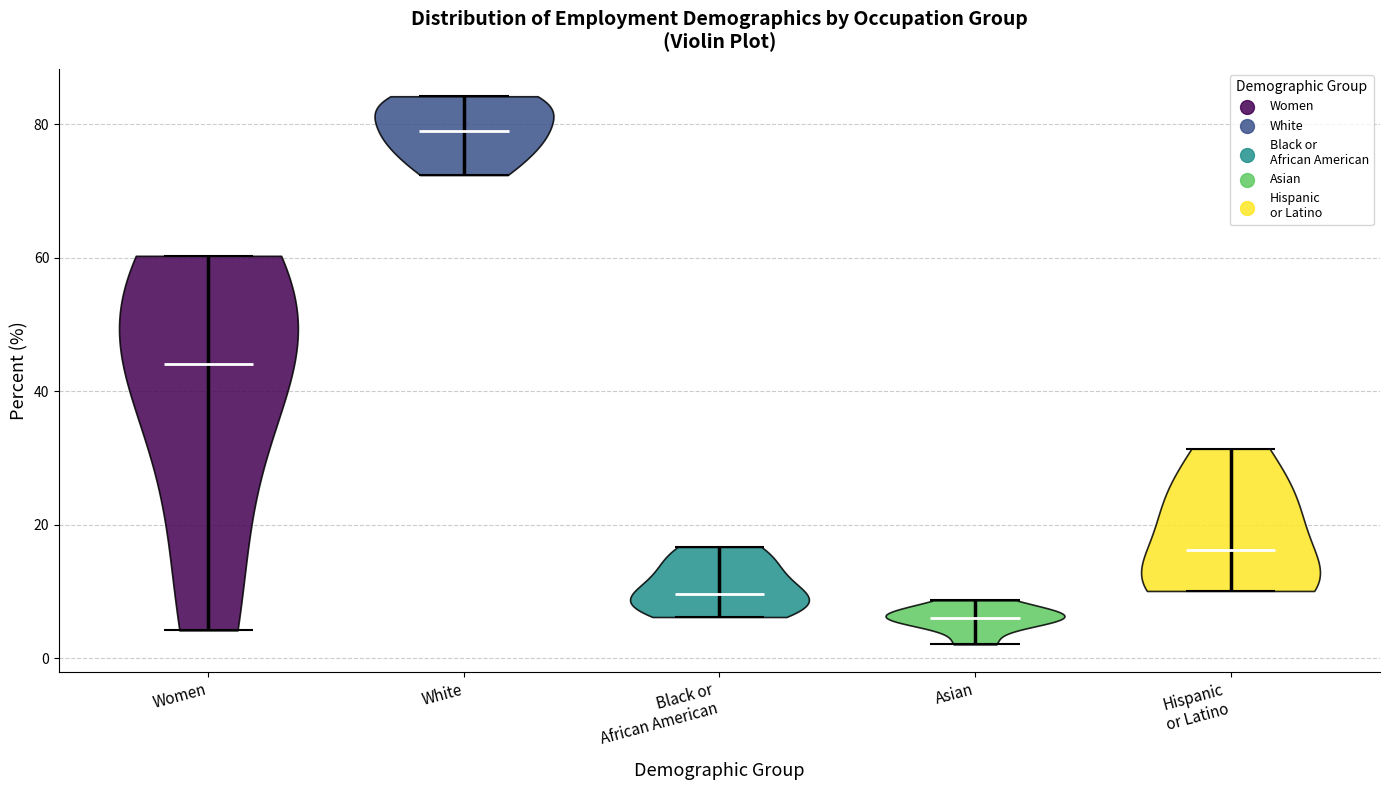

Reading left to right, read every violin against the y-axis: where its median line is, and the lowest and highest points it reaches. The values are not printed on the chart, so give them approximately, as read against the axis.

Women: median line 44, lowest point 4, highest point 60
White: median line 80, lowest point 72, highest point 84
Black or African American: median line 10, lowest point 6, highest point 16
Asian: median line 6, lowest point 2, highest point 8
Hispanic or Latino: median line 16, lowest point 10, highest point 32